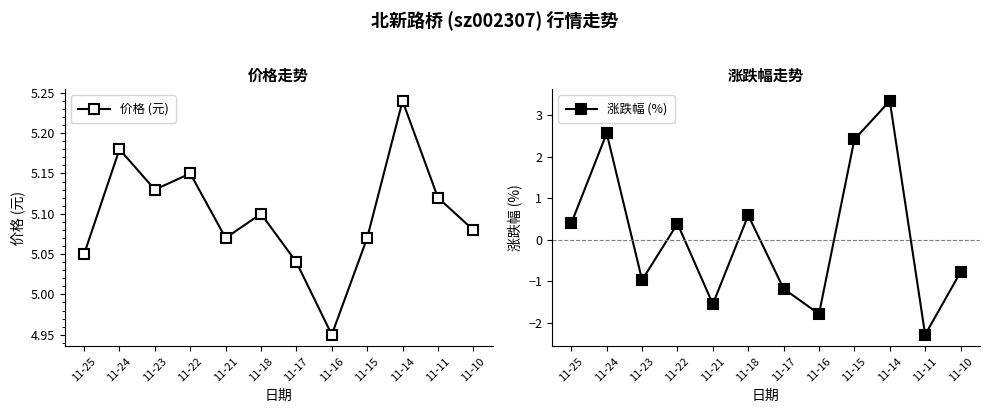

Where is the first local minimum for 价格 (元)?

11-23